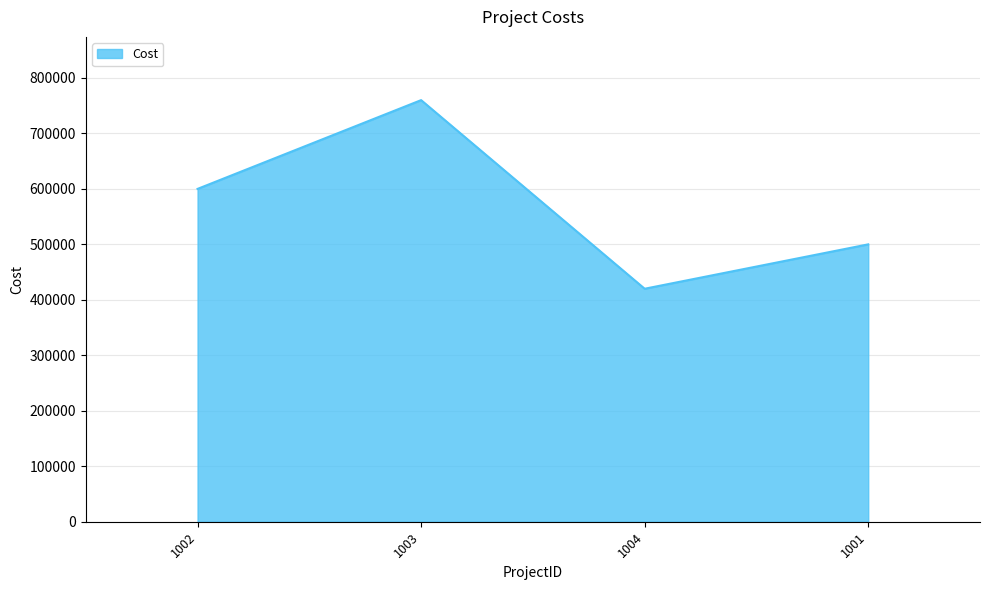

List the labels in order of value, largest first.

1003, 1002, 1001, 1004